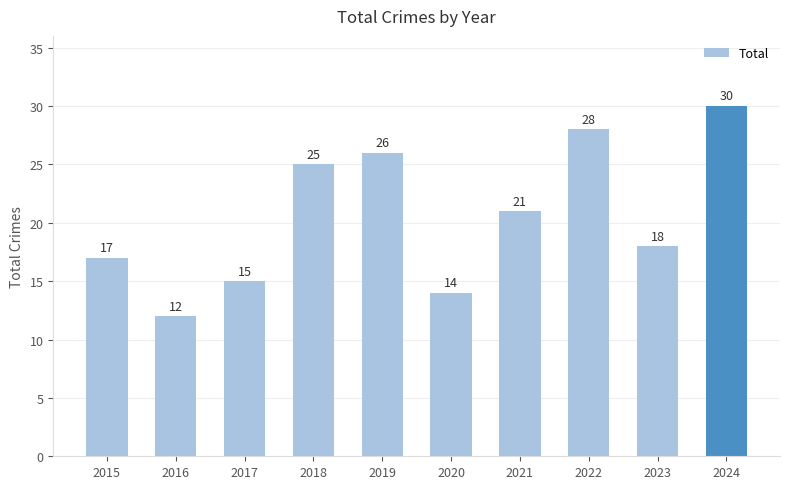

List the labels in order of value, smallest first.

2016, 2020, 2017, 2015, 2023, 2021, 2018, 2019, 2022, 2024